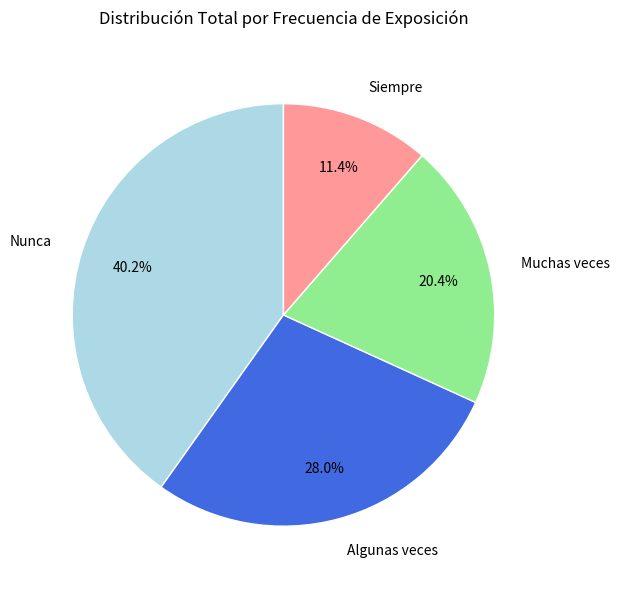

What is the total percentage of Nunca and Algunas veces?

68.2%